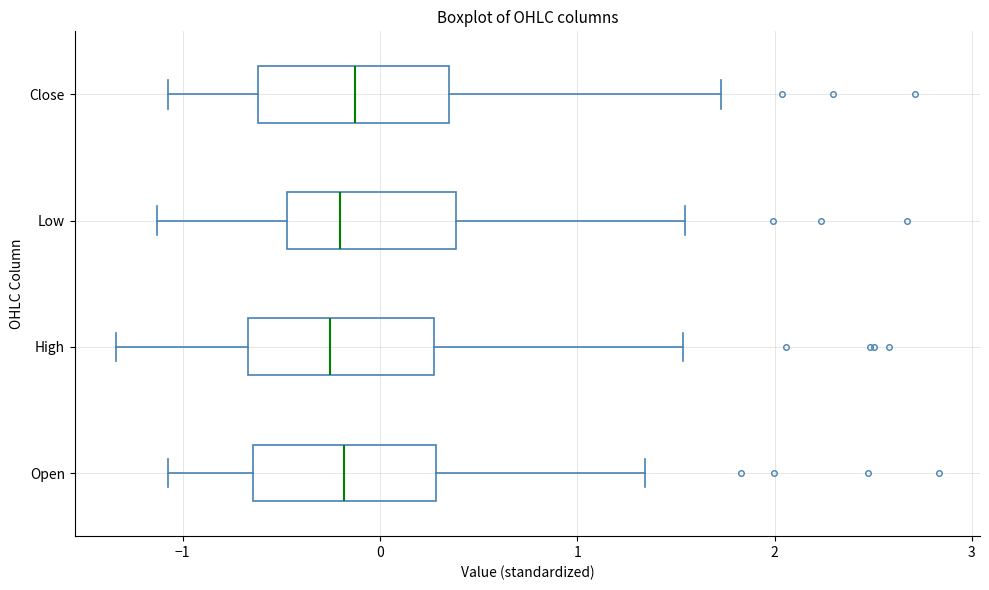

Reading bottom to top, read every box against the x-axis: the position of its median line, the range the box covers, and the ends of its whiskers. The values are not printed on the chart, so give them approximately, as read against the axis.

Open: median -0.2, box -0.6 to 0.3, whiskers -1.1 to 1.3
High: median -0.3, box -0.7 to 0.3, whiskers -1.3 to 1.5
Low: median -0.2, box -0.5 to 0.4, whiskers -1.1 to 1.5
Close: median -0.1, box -0.6 to 0.4, whiskers -1.1 to 1.7